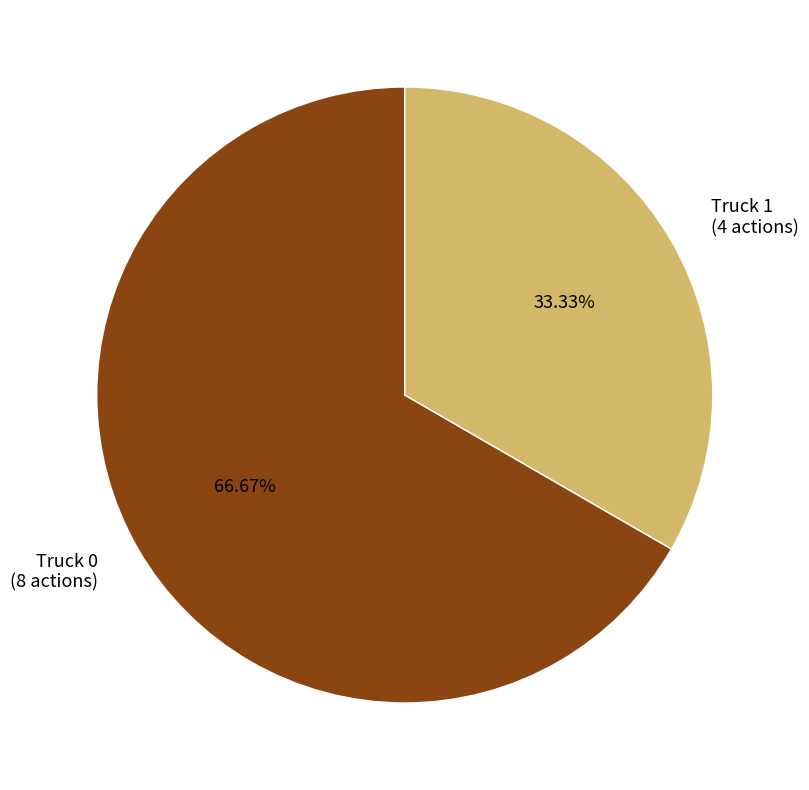

What is the majority slice?

Truck 0